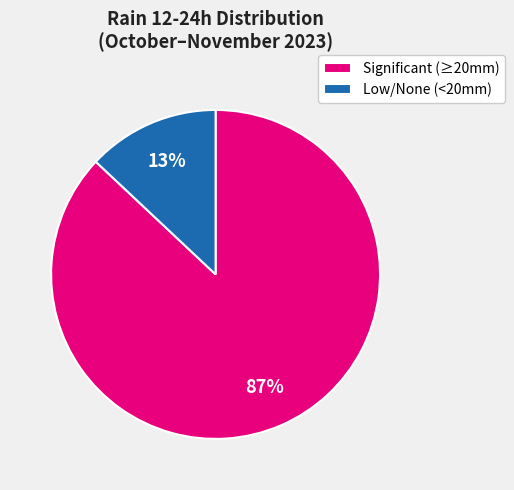

What is the ratio of the value at Significant (≥20mm) to the value at Low/None (<20mm)?

6.7